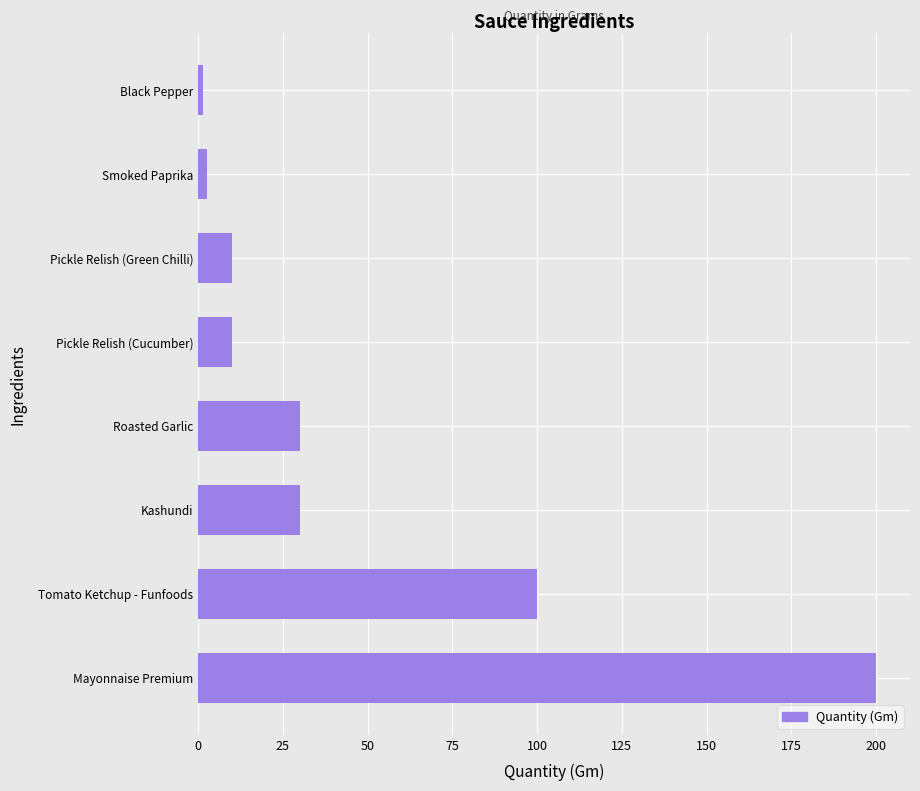

The value at Tomato Ketchup - Funfoods is 42.6. True or false?

False